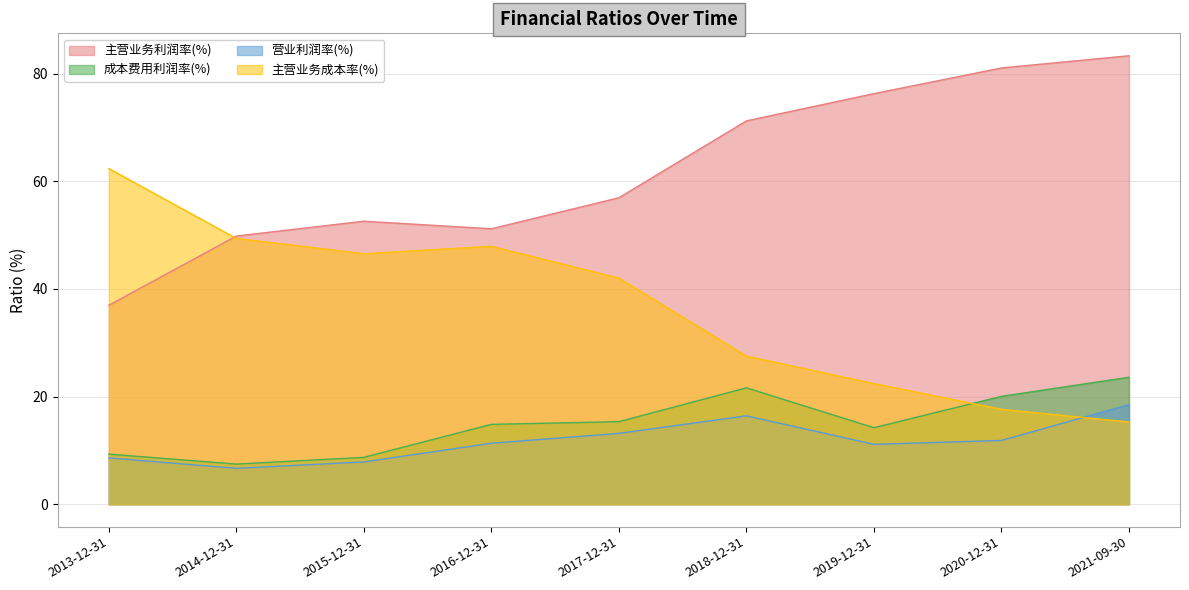

What is the maximum value for 主营业务成本率(%)?

62.4